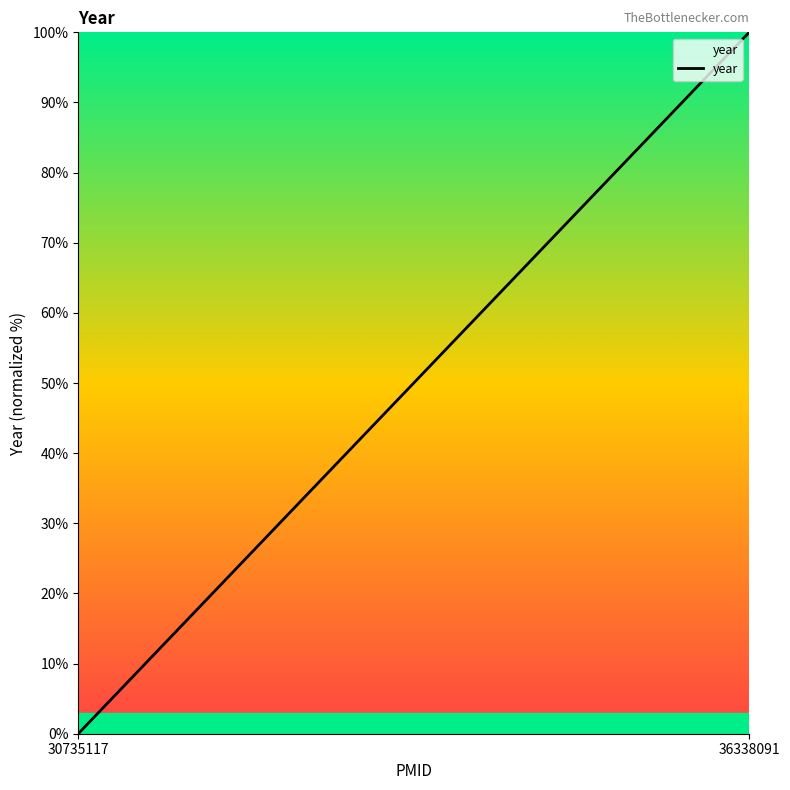

At which label is the value closest to 50?

30735117